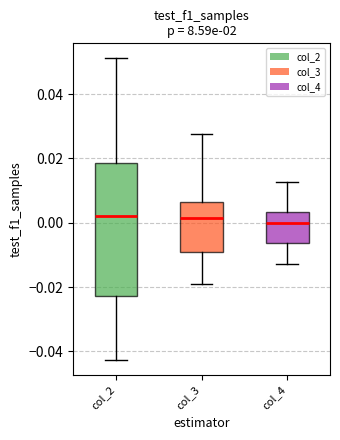

Reading left to right, read every box against the y-axis: the position of its median line, the range the box covers, and the ends of its whiskers. The values are not printed on the chart, so give them approximately, as read against the axis.

col_2: median 0.002, box -0.022 to 0.018, whiskers -0.042 to 0.052
col_3: median 0.002, box -0.010 to 0.006, whiskers -0.020 to 0.028
col_4: median 0.000, box -0.006 to 0.004, whiskers -0.012 to 0.012